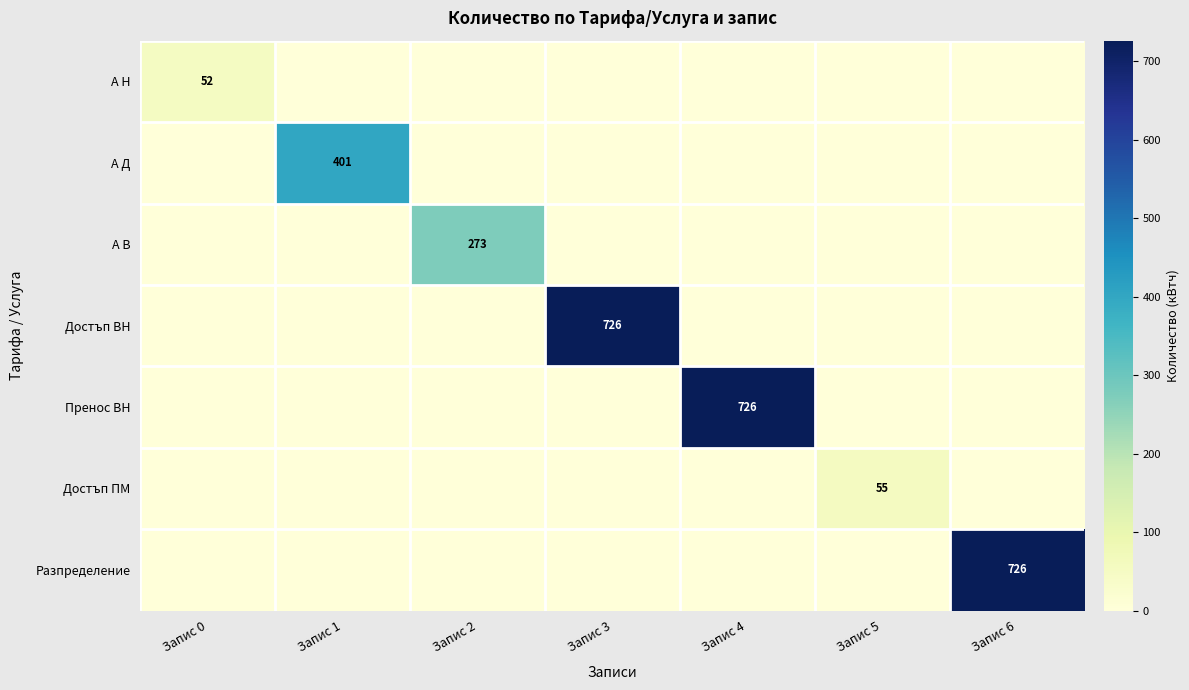

How many data points does each series have?

7